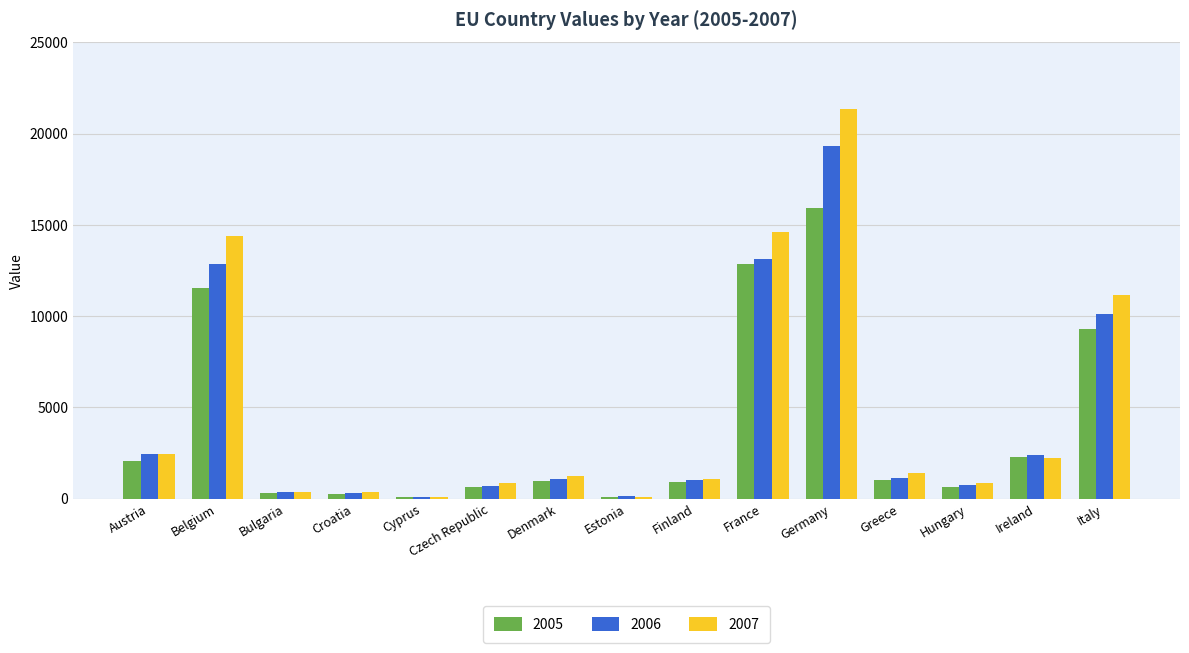

Rank the series by their maximum value, from highest to lowest.

2007, 2006, 2005